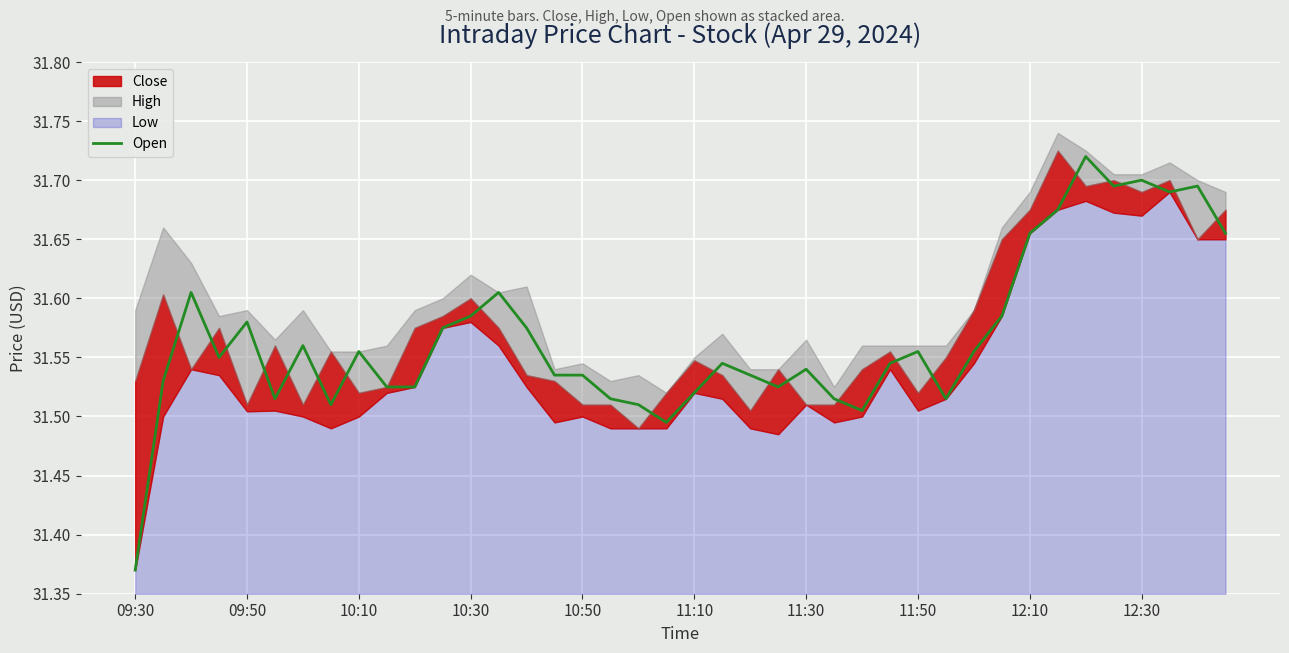

Where is Open nearest to the value 31?

09:30